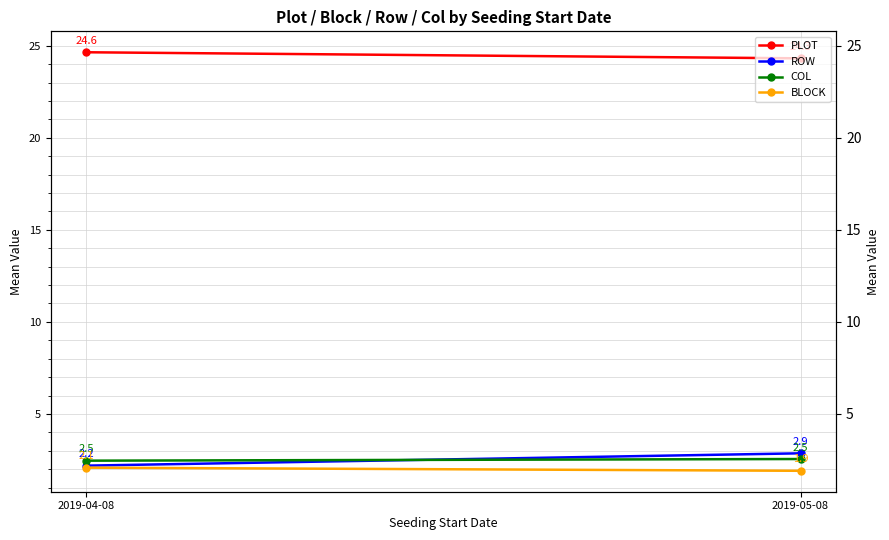

Which category has the lowest value in the PLOT series?

2019-05-08